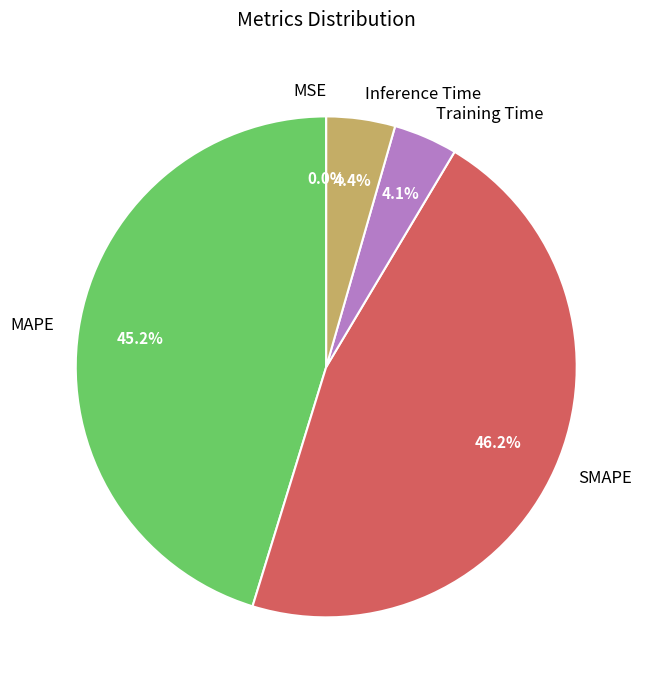

Does SMAPE account for over 50% of the chart?

No